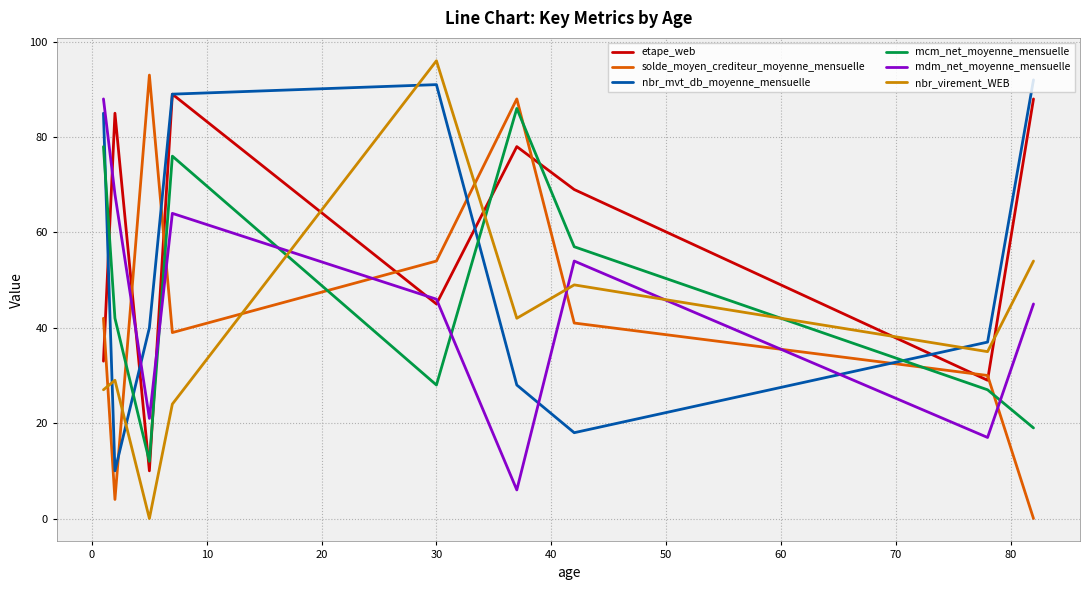

True or false: nbr_virement_WEB and solde_moyen_crediteur_moyenne_mensuelle intersect in this chart.

True